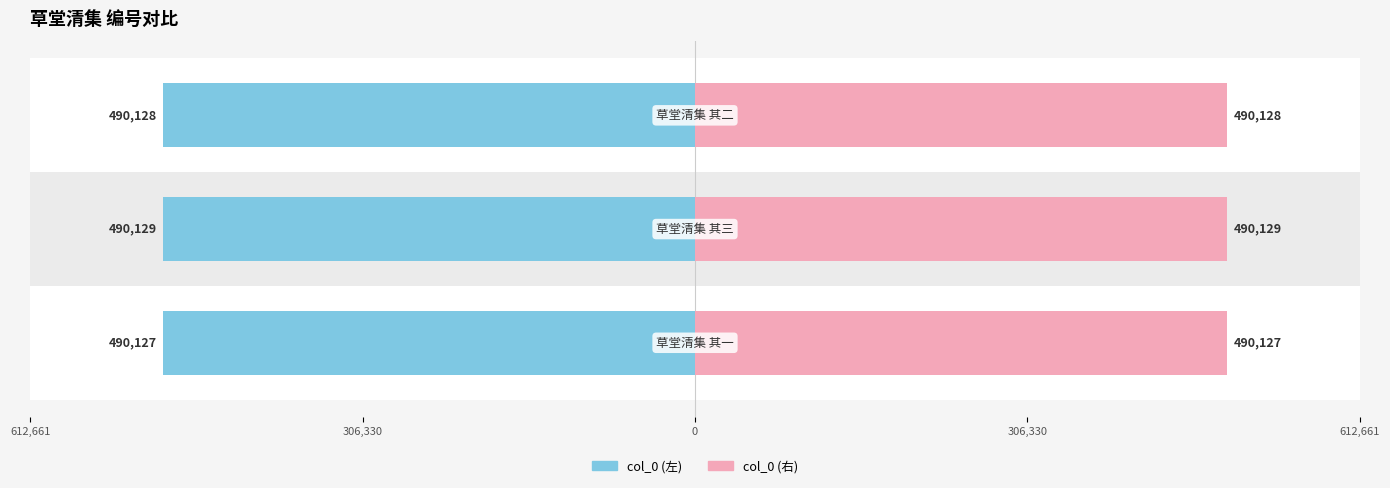

Reading left to right, what are all the values shown in this chart?

草堂清集 其一=490127	草堂清集 其三=490129	草堂清集 其二=490128